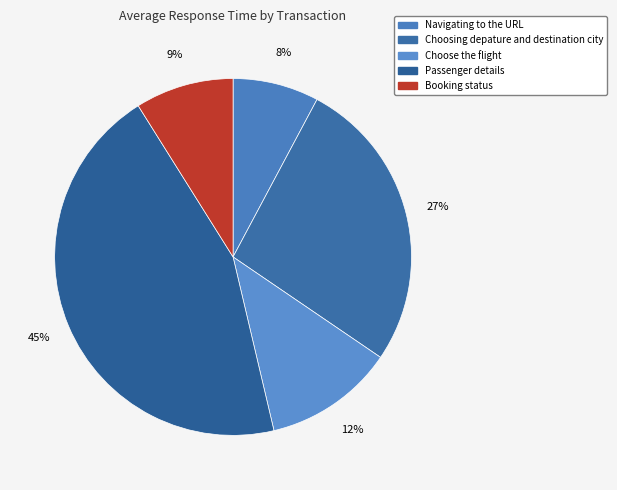

True or false: Choose the flight accounts for 12% of the total.

True